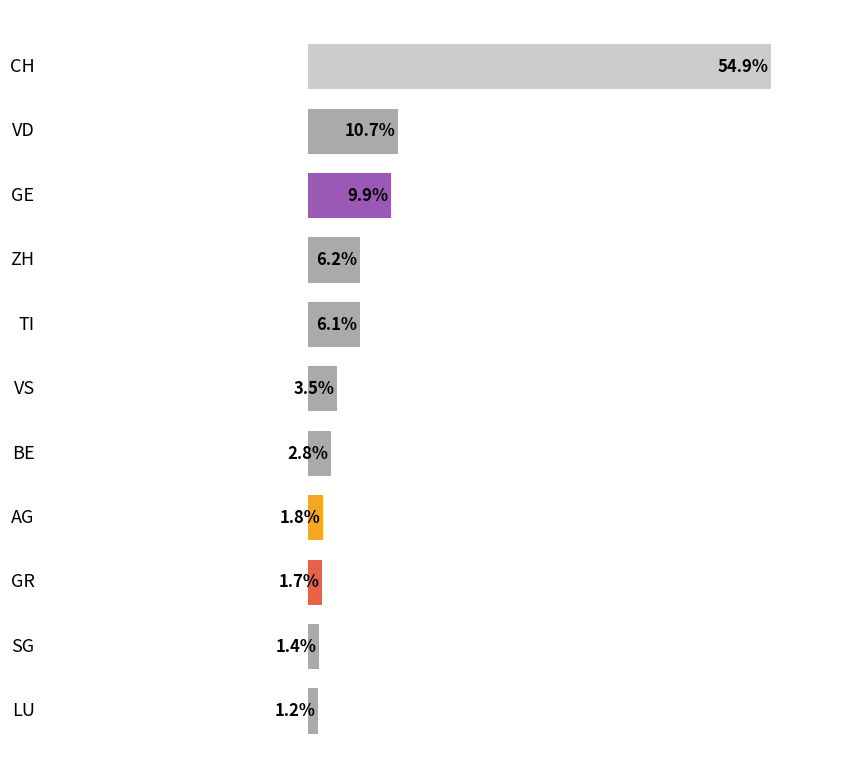

What is the difference between the second highest and second lowest values?

9.3